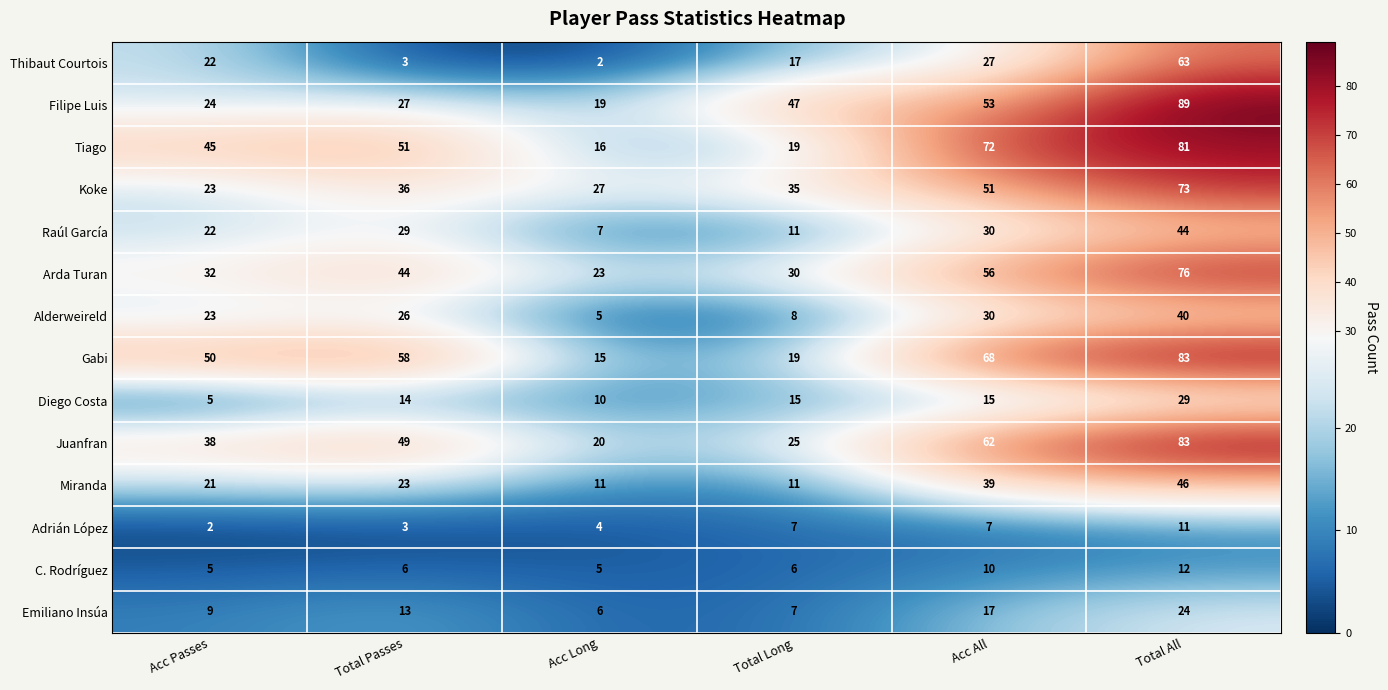

Between Acc Long and Acc All, which series saw the biggest shift?

Tiago